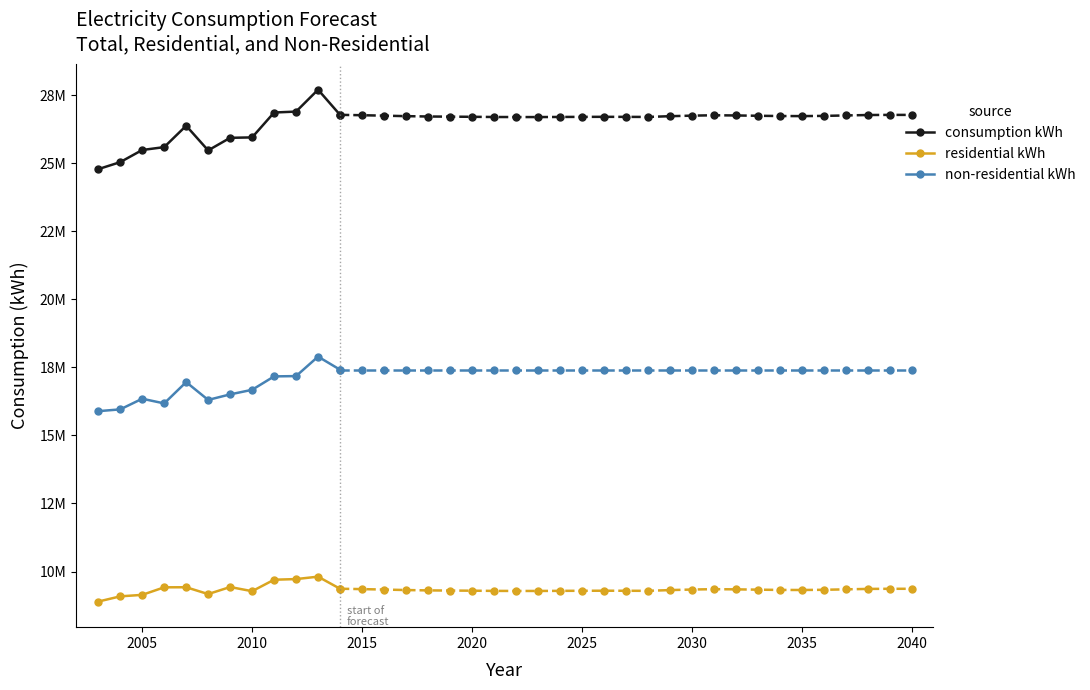

True or false: consumption kWh and residential kWh cross at least once.

False